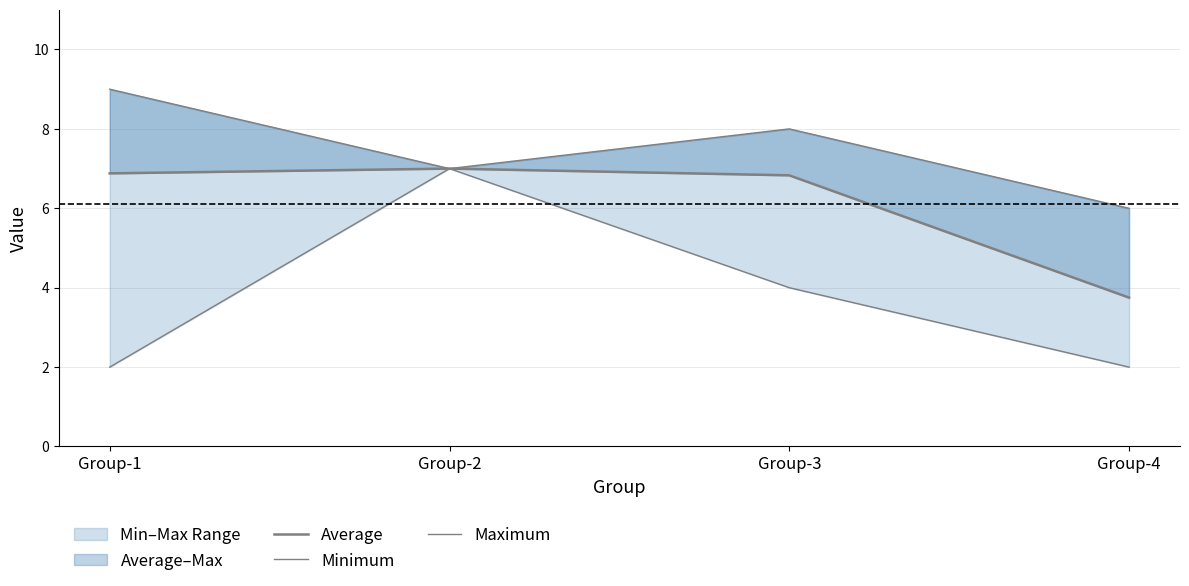

The Maximum series shows 9.3 at Group-4. True or false?

False